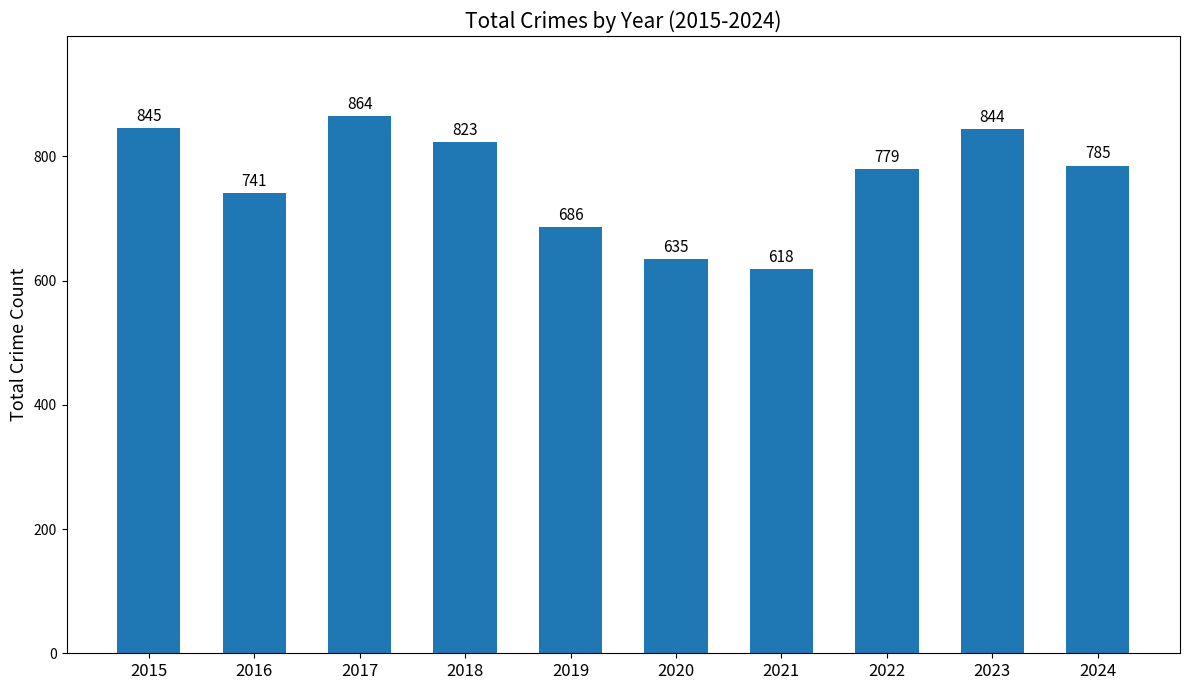

Reading left to right, extract all data points from this chart.

2015=845	2016=741	2017=864	2018=823	2019=686	2020=635	2021=618	2022=779	2023=844	2024=785